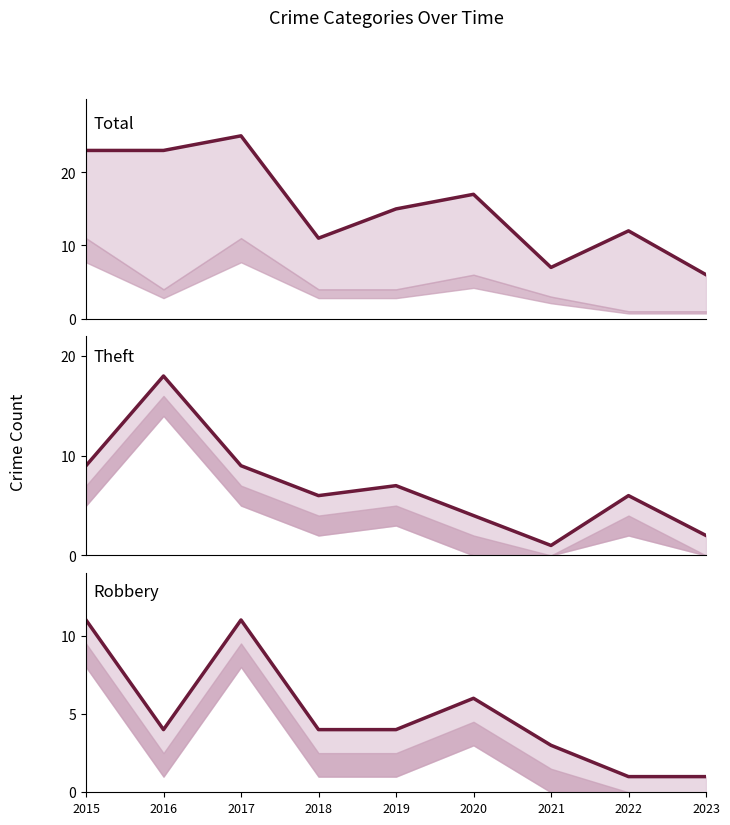

At which label does Robbery reach its peak?

2015